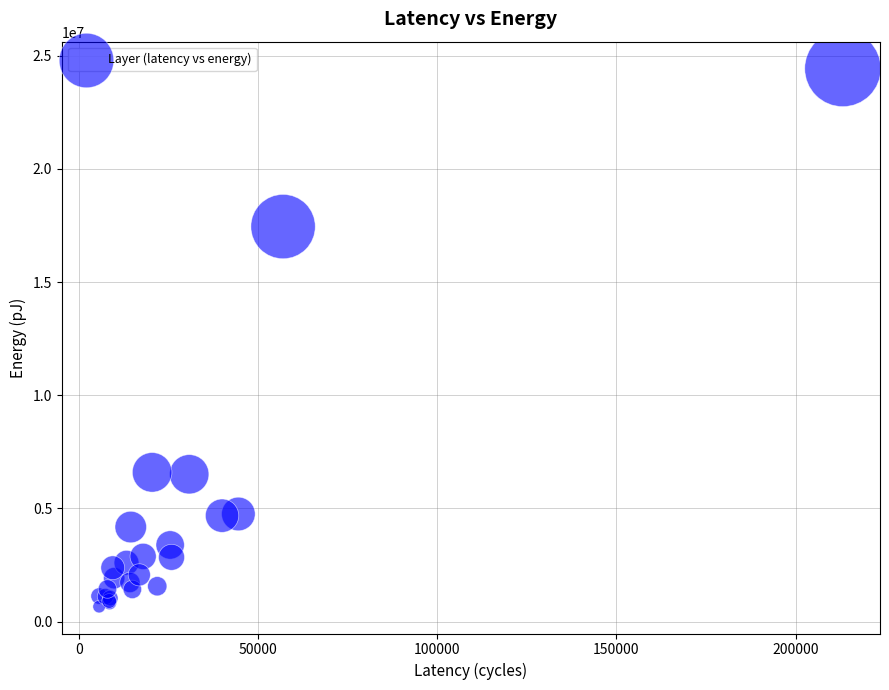

What Y value in the scatter plot is closest to 12548022?

17451636.1